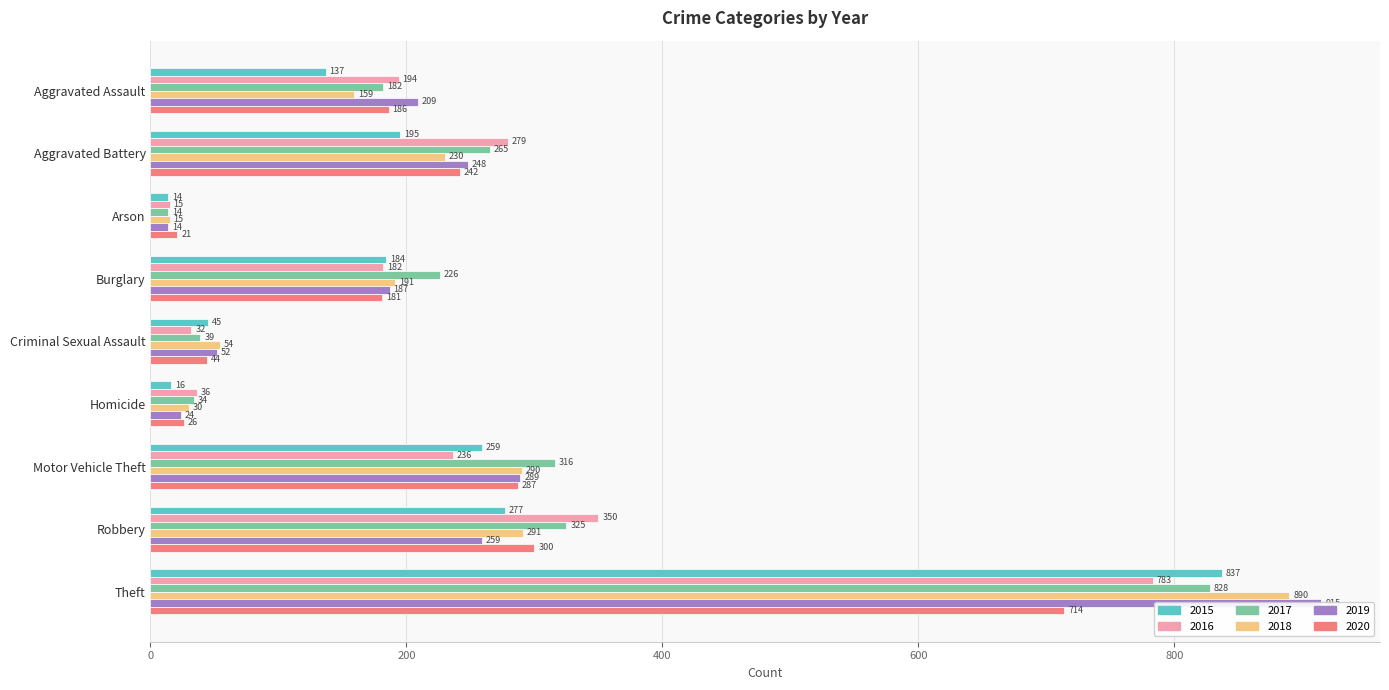

Reading right to left, transcribe all the data shown in this chart.

2015: 837	277	259	16	45	184	14	195	137
2016: 783	350	236	36	32	182	15	279	194
2017: 828	325	316	34	39	226	14	265	182
2018: 890	291	290	30	54	191	15	230	159
2019: 915	259	289	24	52	187	14	248	209
2020: 714	300	287	26	44	181	21	242	186